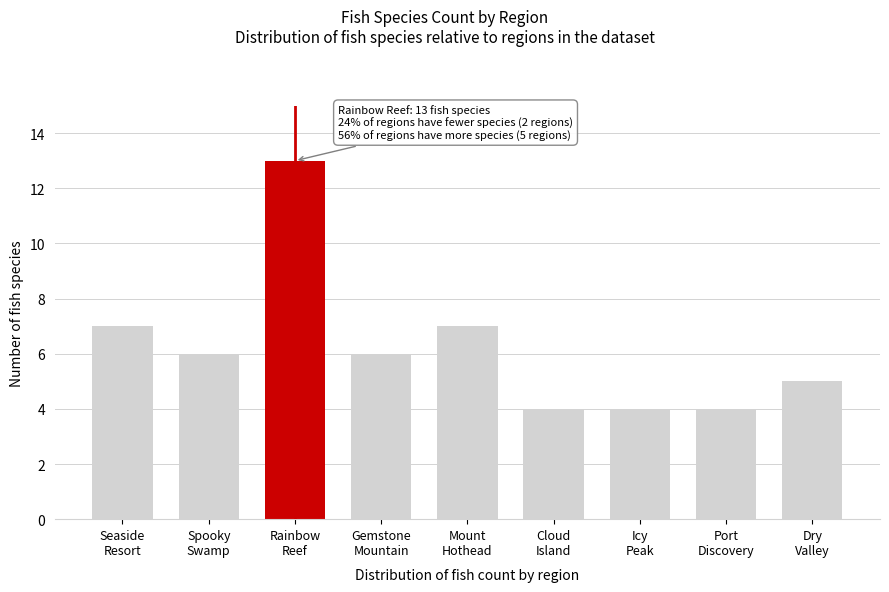

Reading left to right, what are all the values shown in this chart?

7	6	13	6	7	4	4	4	5